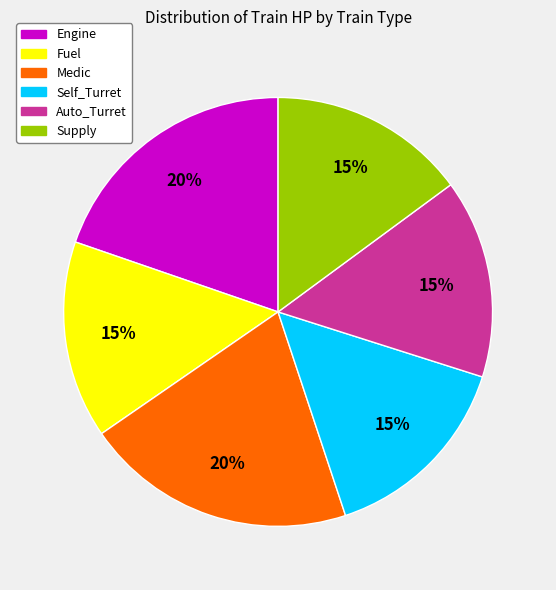

To the nearest percent, what is the average slice percentage?

17%